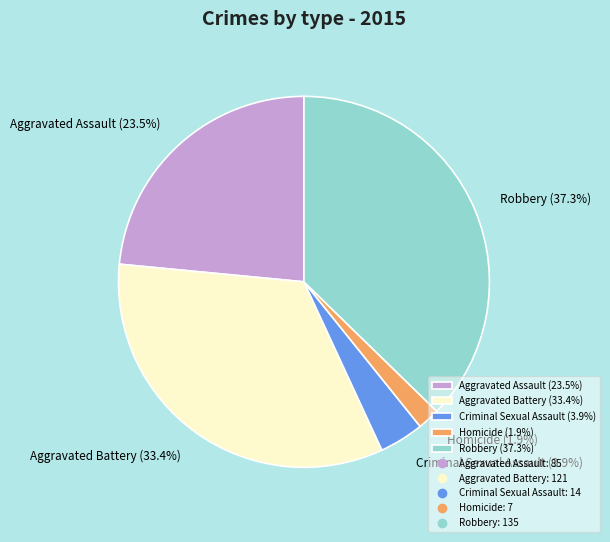

Does any single category account for the majority?

No